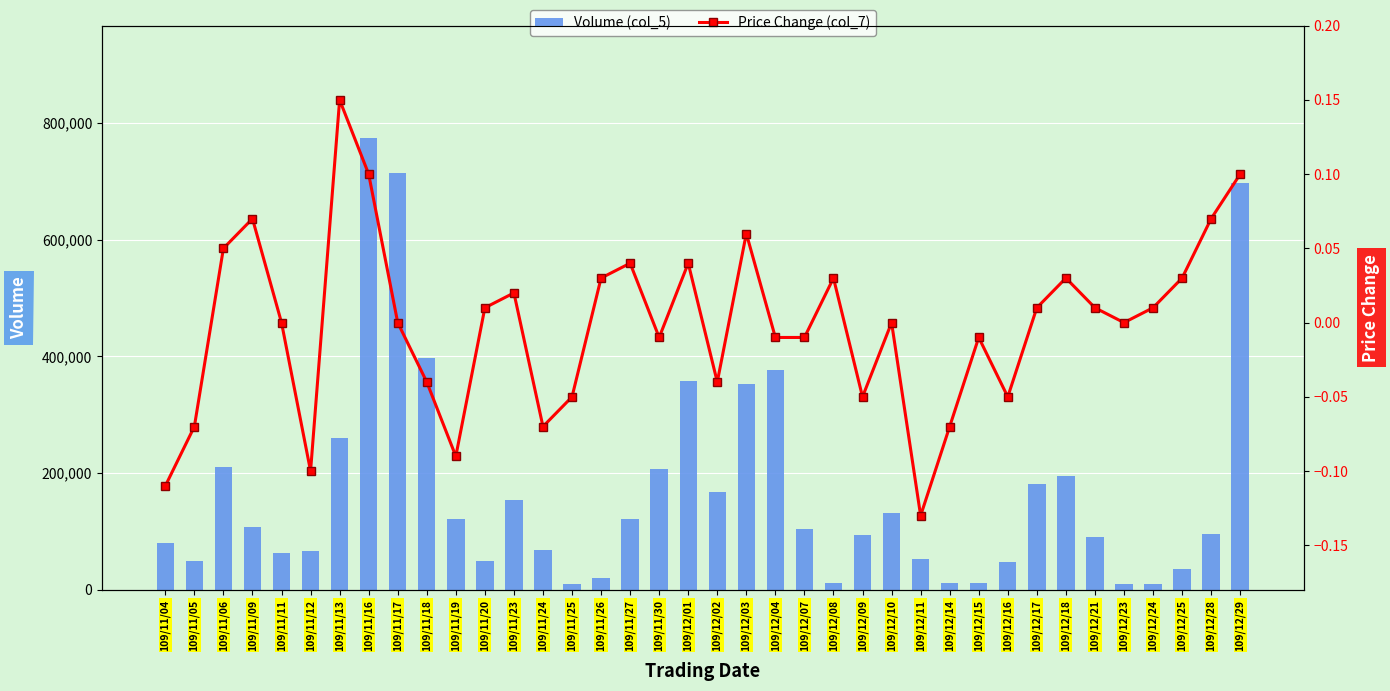

What is the minimum value for Volume (col_5)?

10000